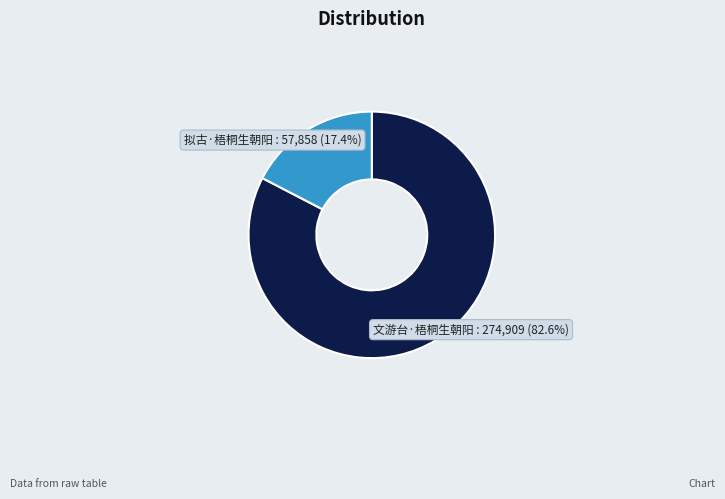

True or false: 拟古·梧桐生朝阳 accounts for 6% of the total.

False